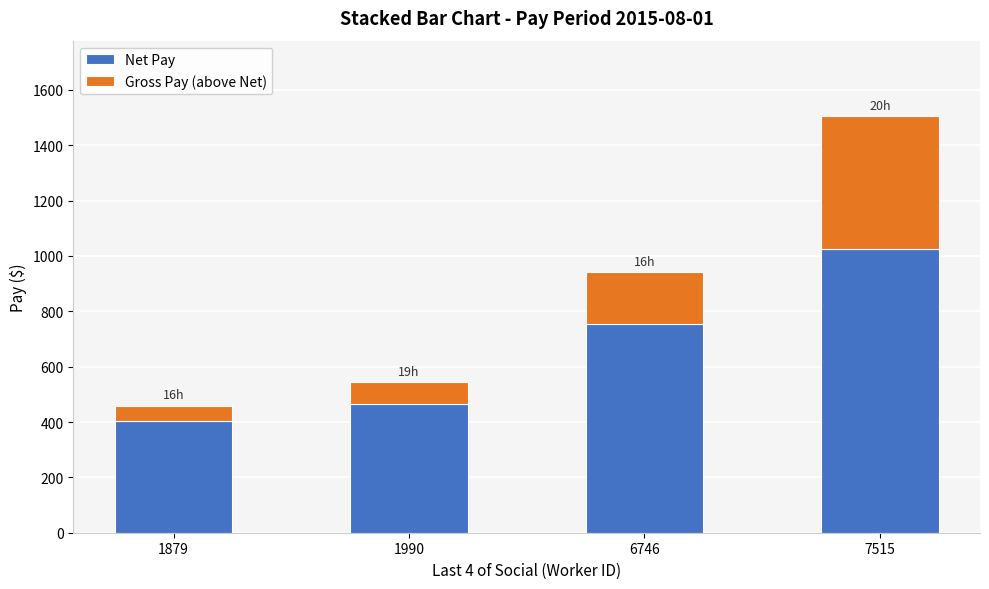

Where is Net Pay nearest to the value 714?

6746